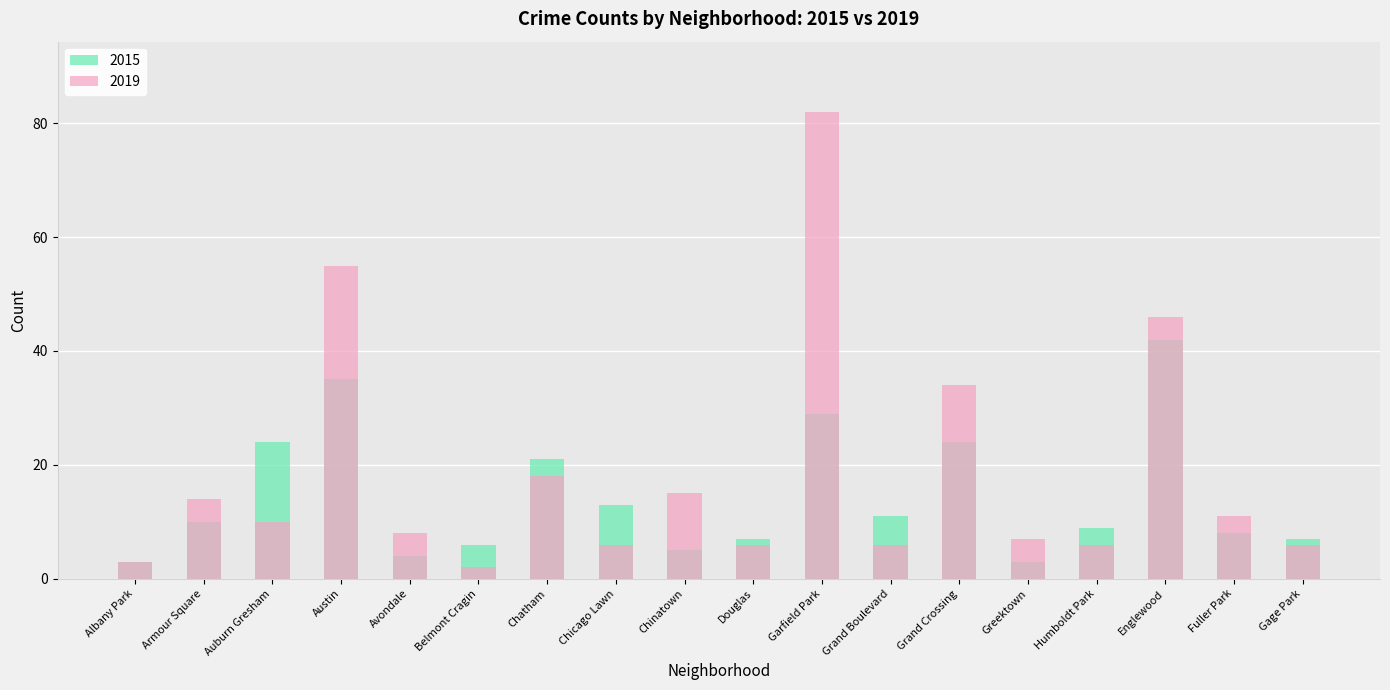

Reading left to right, extract all data points from this chart.

2015: 3	10	24	35	4	6	21	13	5	7	29	11	24	3	9	42	8	7
2019: 3	14	10	55	8	2	18	6	15	6	82	6	34	7	6	46	11	6